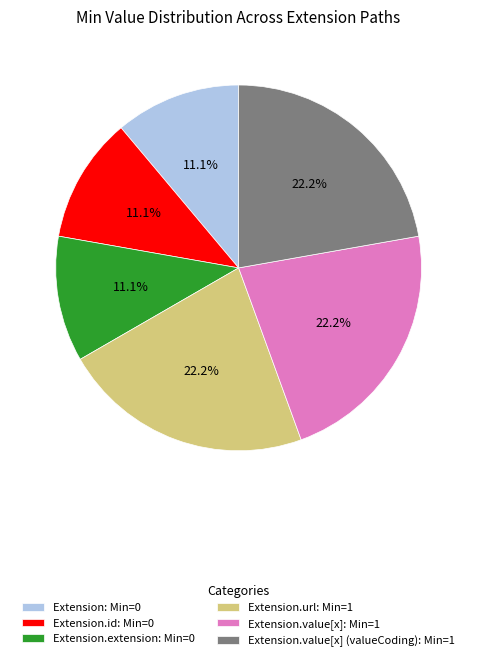

What is the ratio of the value at Extension.id: Min=0 to the value at Extension.value[x]: Min=1?

0.5